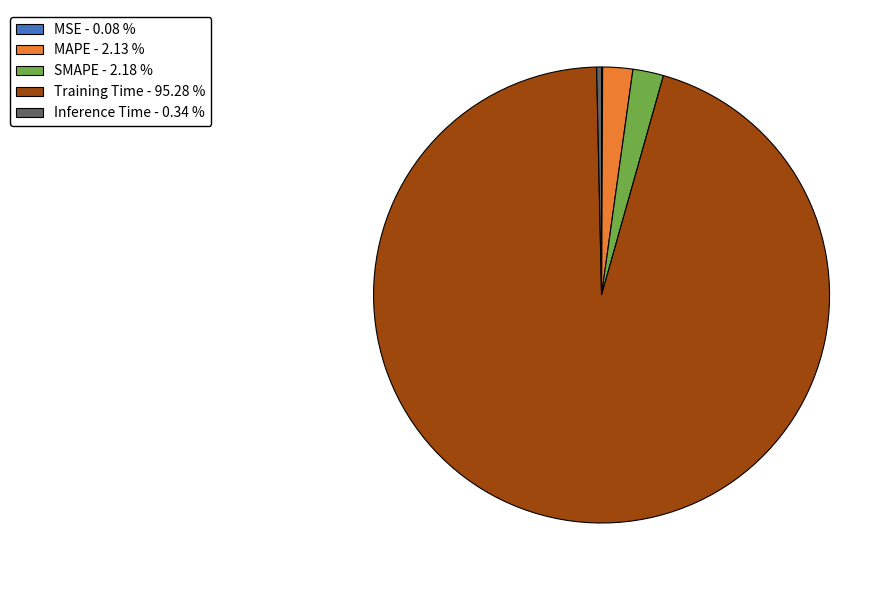

What is the largest slice in the pie chart?

Training Time